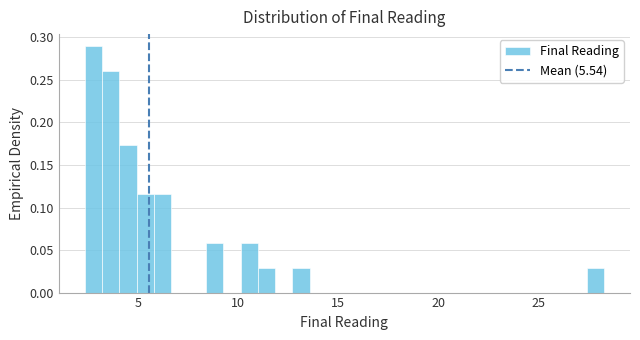

Read against the x-axis, roughly where is the centre of the tallest bar?

3.0